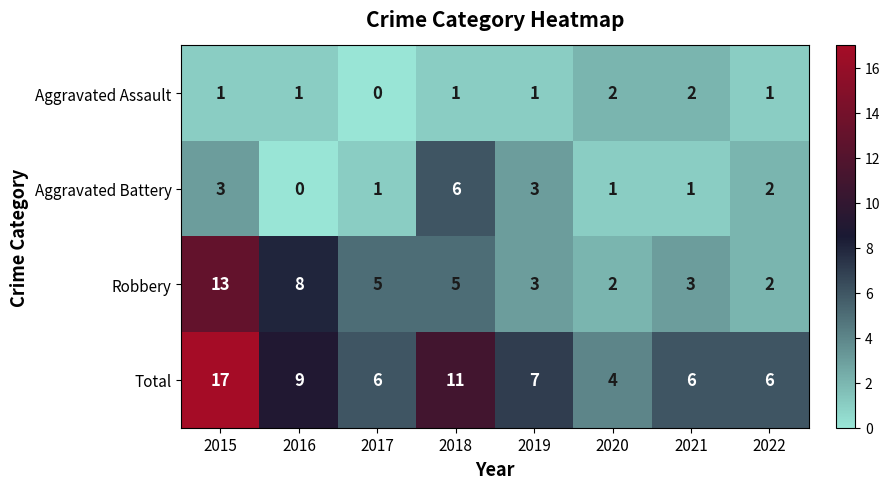

The value of Total at 2020 is 7. True or false?

False